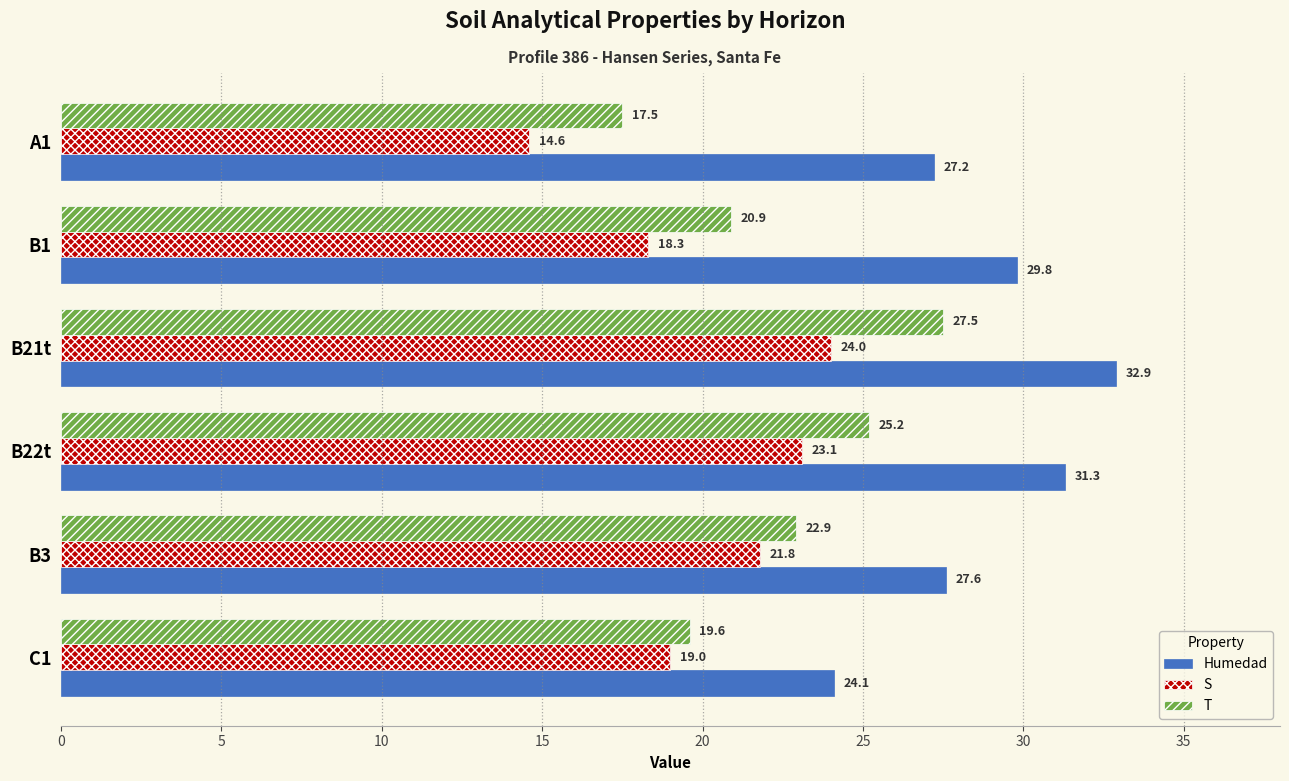

What is the lowest value of the Humedad series?

24.1